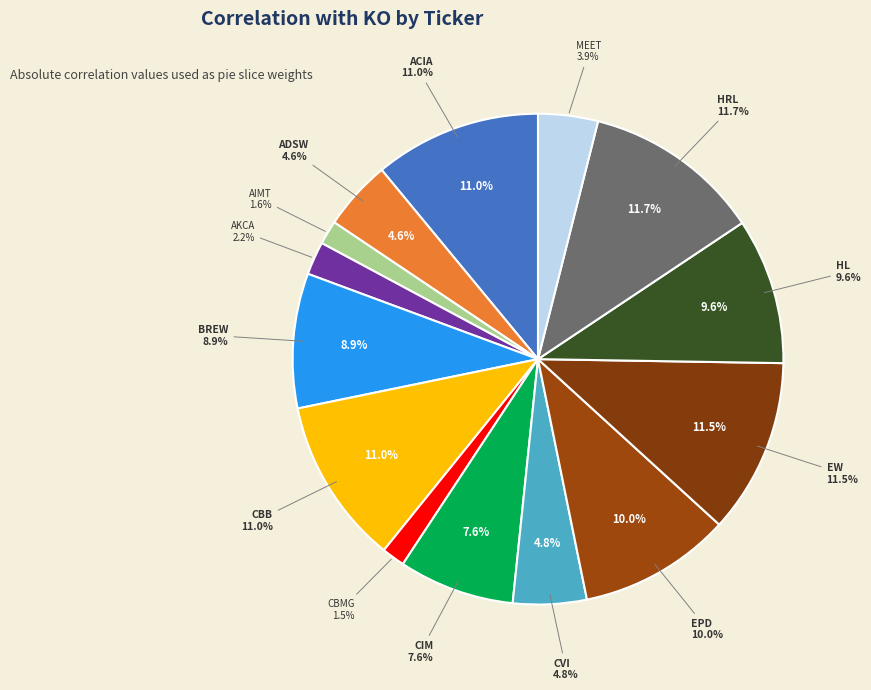

Is HRL the majority of the pie?

No